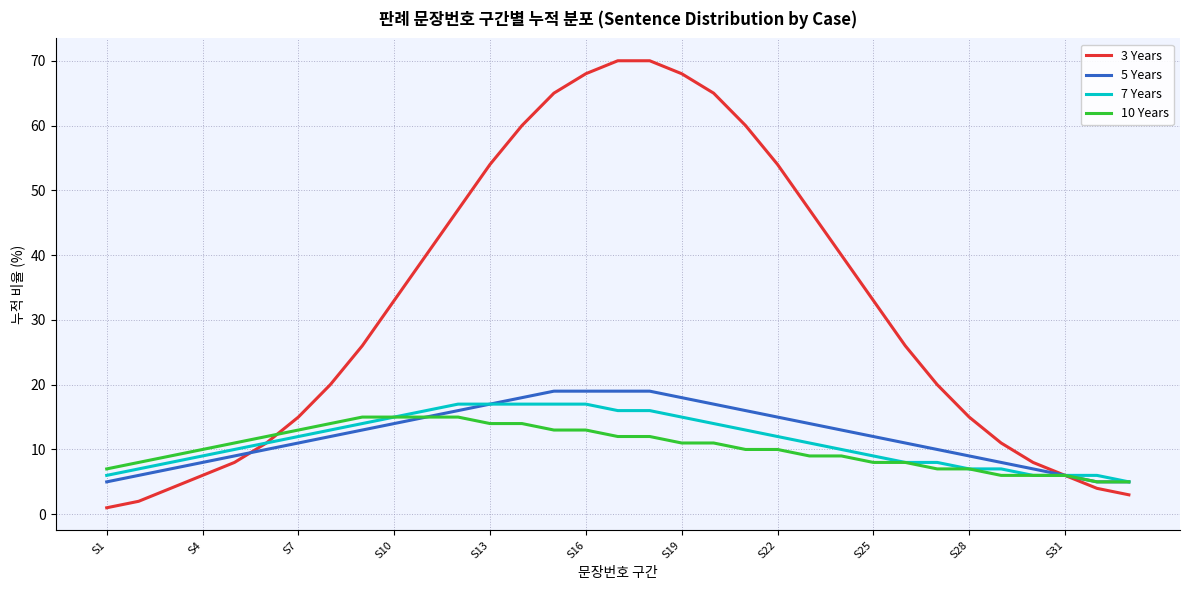

Which series has the widest spread of values?

3 Years